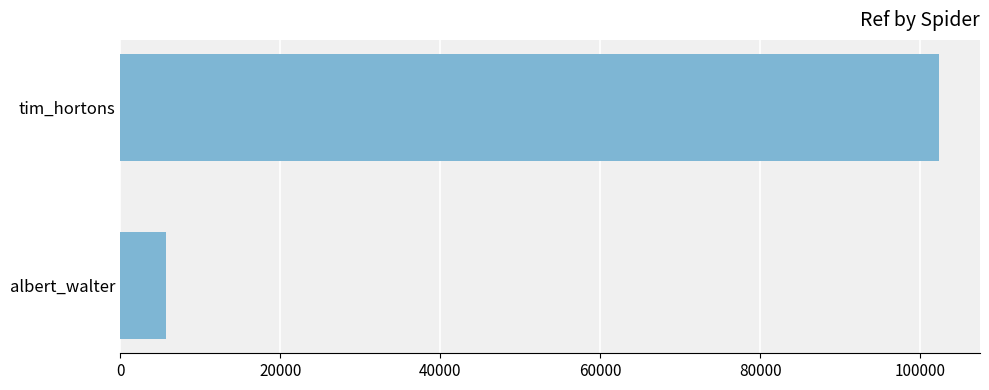

Reading top to bottom, what are all the values shown in this chart?

102331	5740